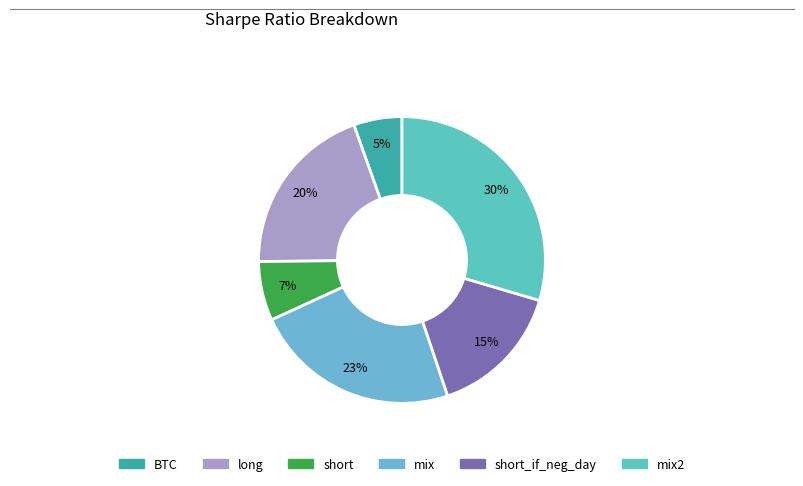

Rank the categories by value from highest to lowest.

mix2, mix, long, short_if_neg_day, short, BTC